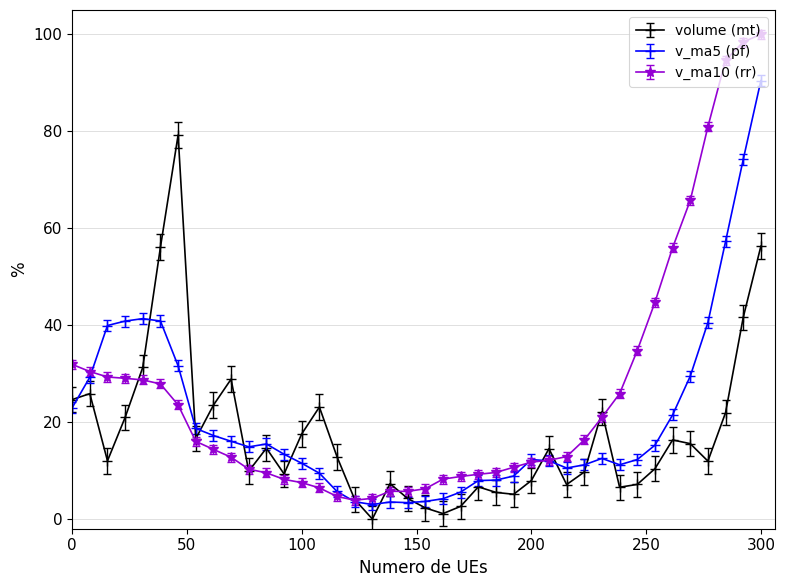

How many lines are shown in the chart?

3